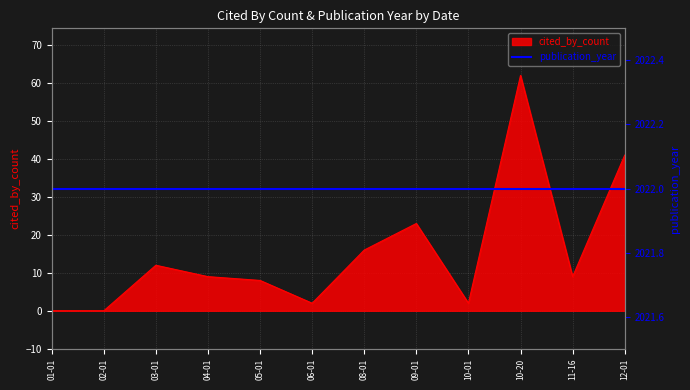

At which label does cited_by_count reach its peak?

10-20